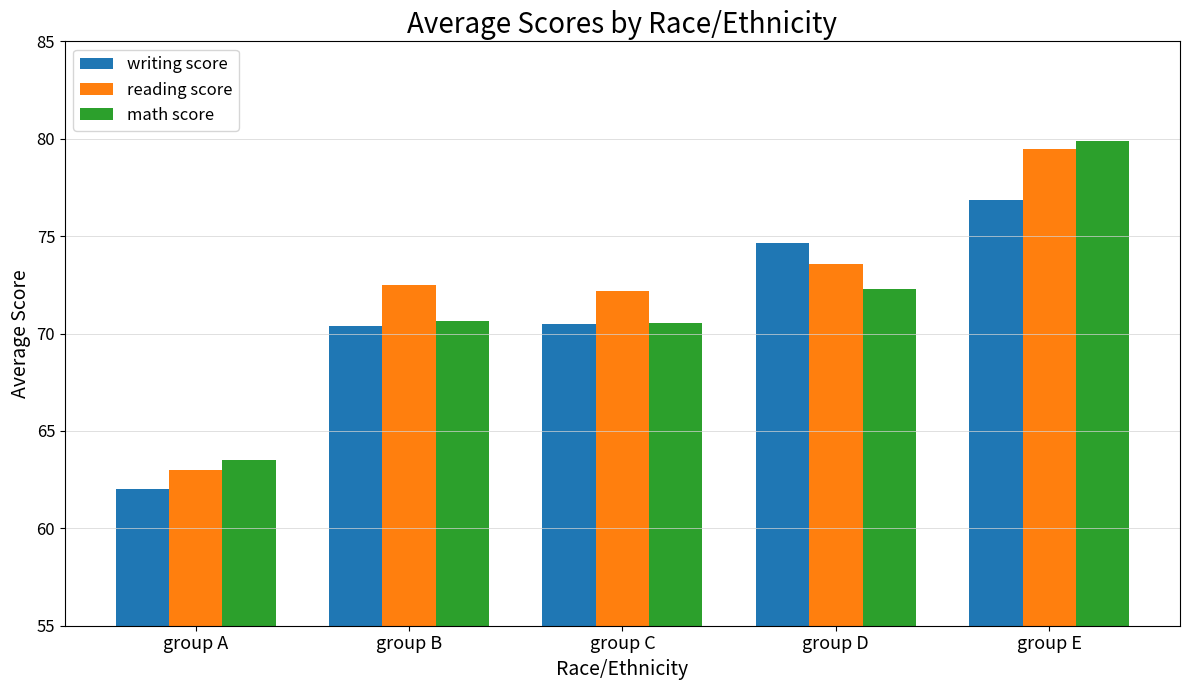

How many series are shown in this chart?

3